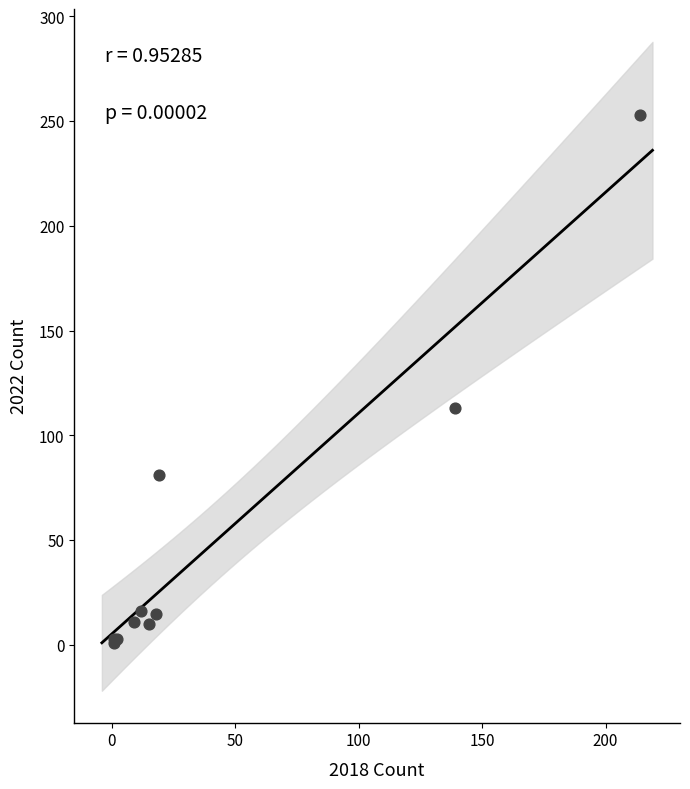

What Y value in the scatter plot is closest to 127?

113